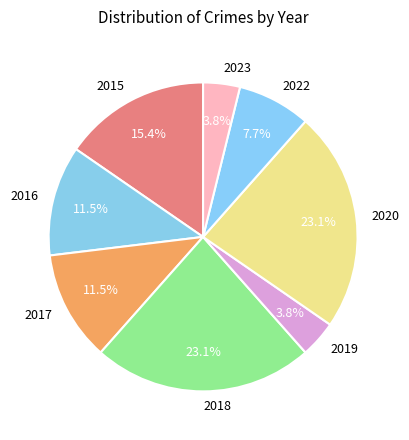

What percentage is NOT represented by 2017?

88.5%